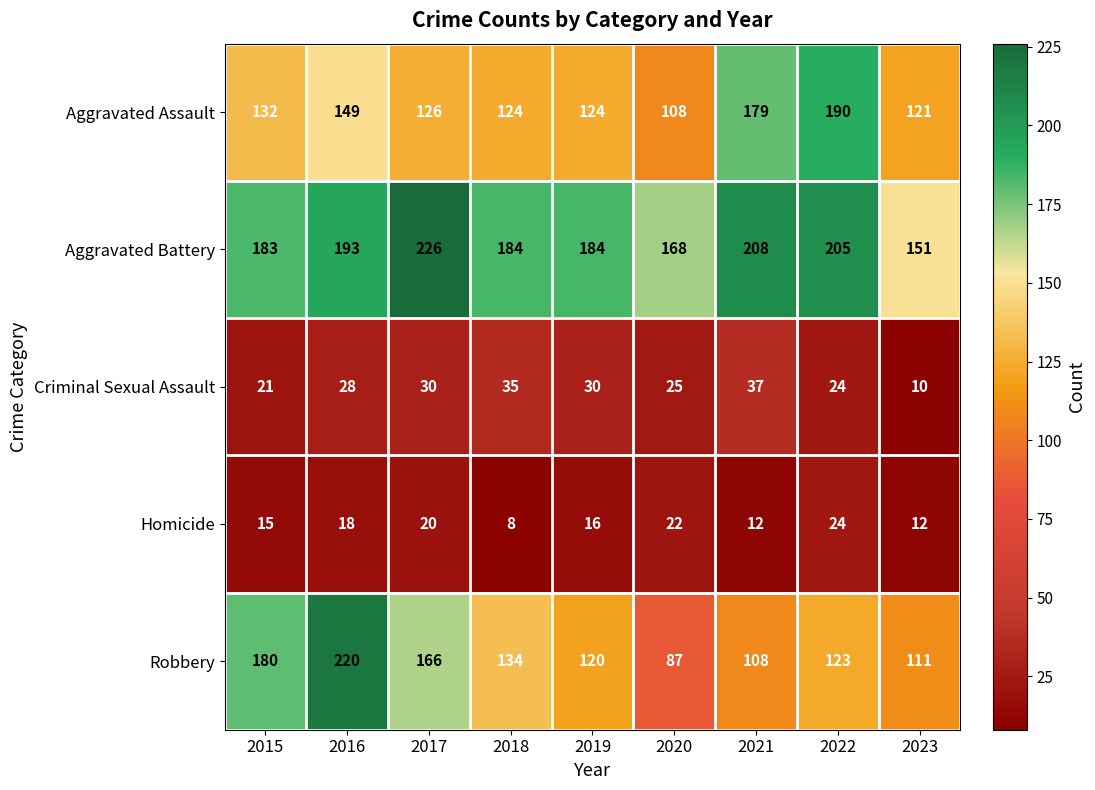

What is the highest value of the Robbery series?

220